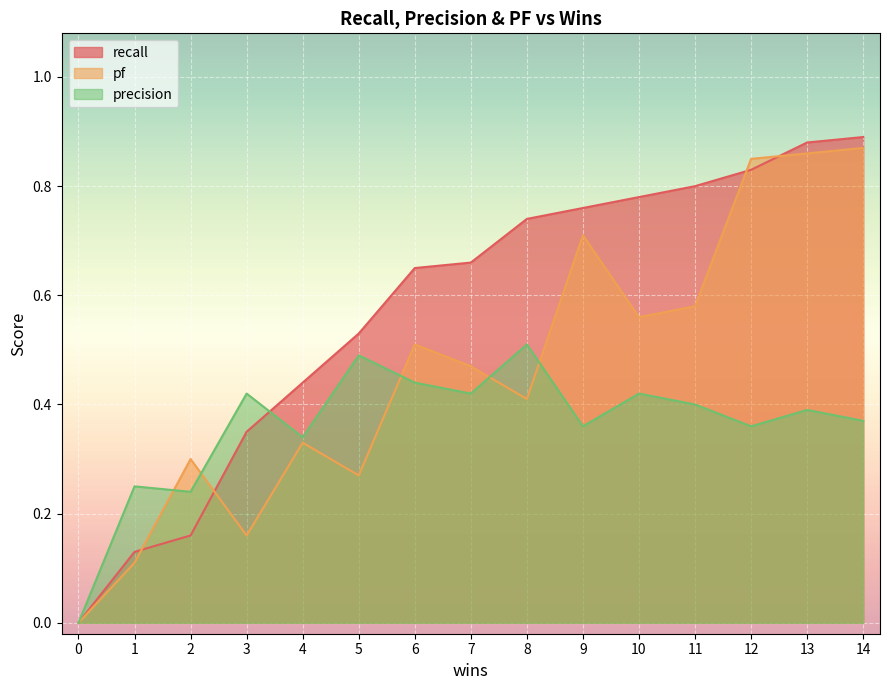

Which category has the highest value in the recall series?

14